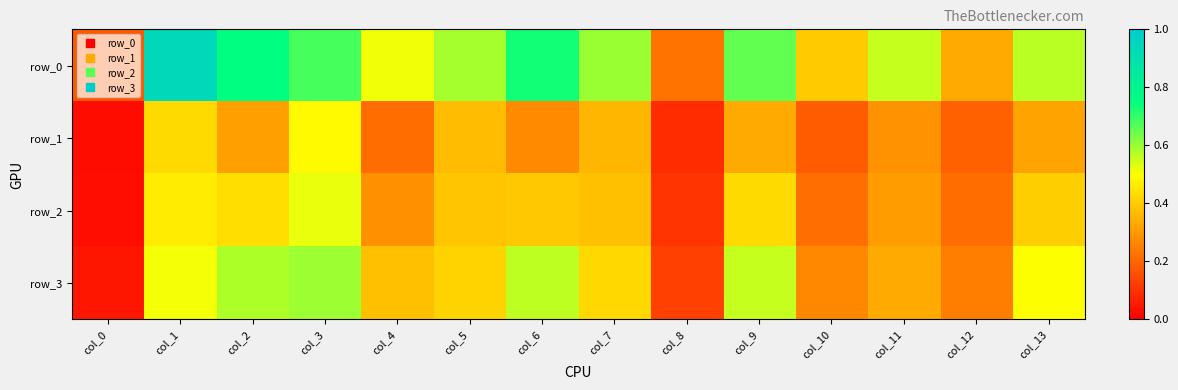

Reading right to left, transcribe all the data shown in this chart.

row_0: col_13=0.6	col_12=0.3	col_11=0.6	col_10=0.4	col_9=0.7	col_8=0.2	col_7=0.6	col_6=0.7	col_5=0.6	col_4=0.5	col_3=0.7	col_2=0.8	col_1=0.9	col_0=0.2
row_1: col_13=0.3	col_12=0.2	col_11=0.3	col_10=0.2	col_9=0.3	col_8=0.1	col_7=0.4	col_6=0.3	col_5=0.4	col_4=0.2	col_3=0.5	col_2=0.3	col_1=0.4	col_0=0.0
row_2: col_13=0.4	col_12=0.2	col_11=0.3	col_10=0.2	col_9=0.4	col_8=0.1	col_7=0.4	col_6=0.4	col_5=0.4	col_4=0.3	col_3=0.5	col_2=0.4	col_1=0.5	col_0=0.0
row_3: col_13=0.5	col_12=0.2	col_11=0.3	col_10=0.3	col_9=0.6	col_8=0.1	col_7=0.4	col_6=0.6	col_5=0.4	col_4=0.4	col_3=0.6	col_2=0.6	col_1=0.5	col_0=0.0